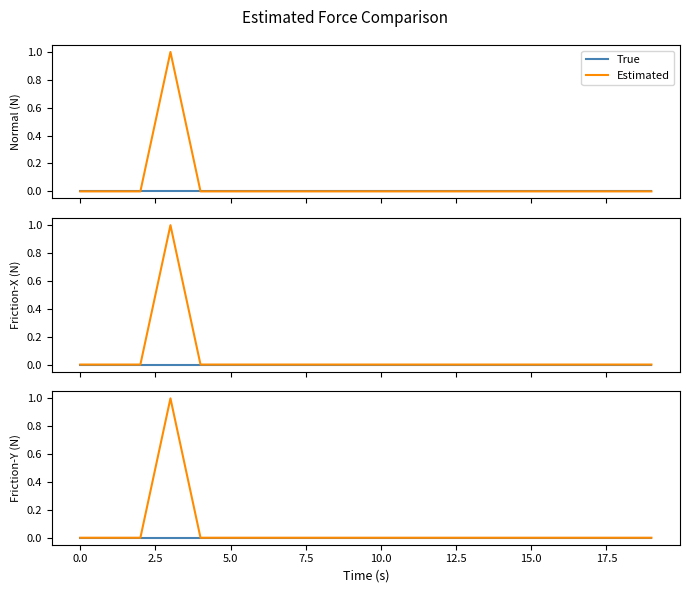

How many data points in Estimated are above 0?

1